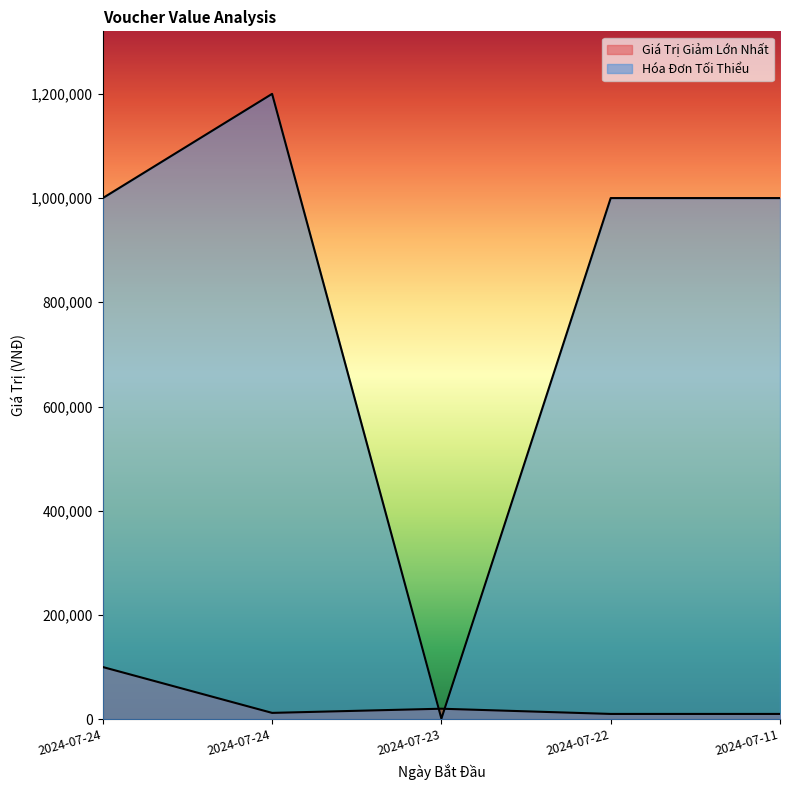

Rank the series by their maximum value, from lowest to highest.

Giá Trị Giảm Lớn Nhất, Hóa Đơn Tối Thiểu